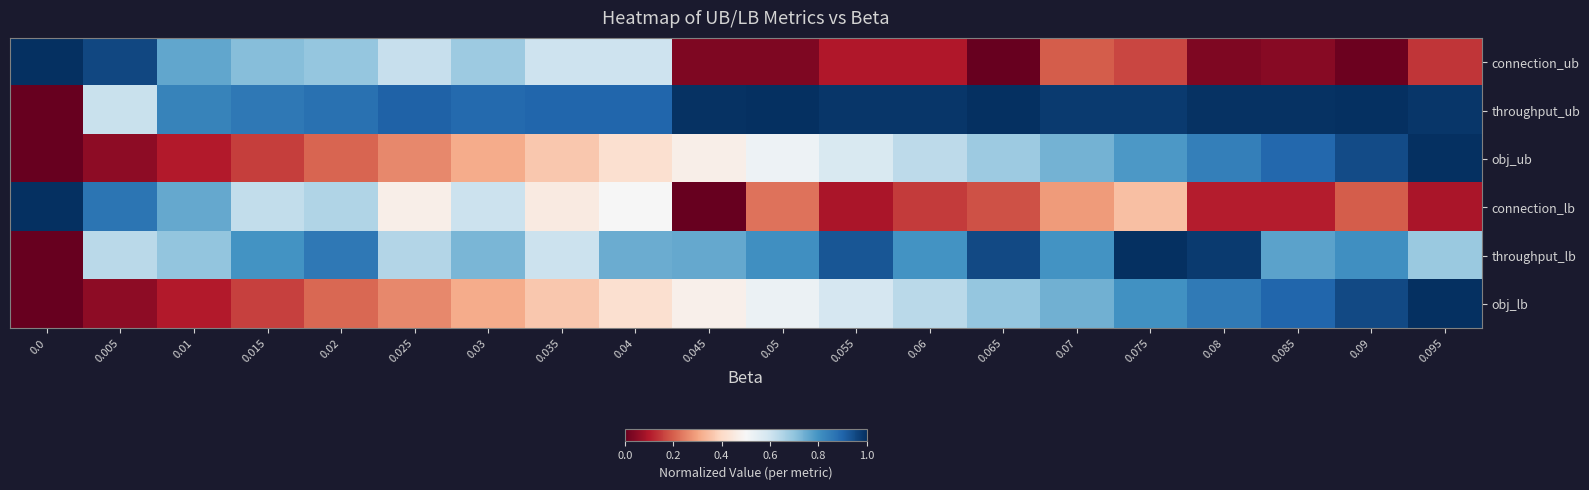

Between 0.01 and 0.02, which series saw the biggest shift?

throughput_lb